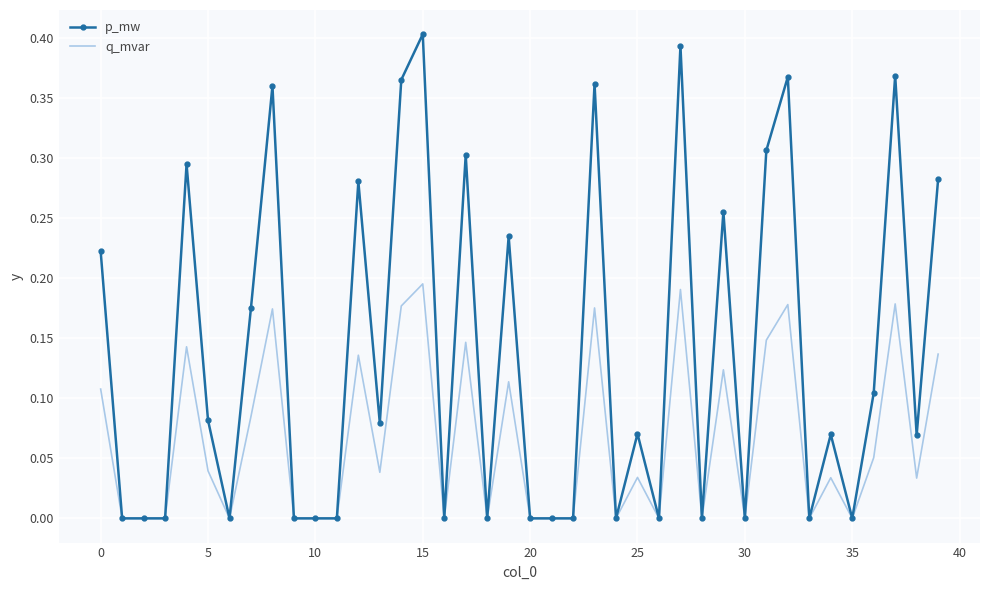

Which series has the widest spread of values?

p_mw